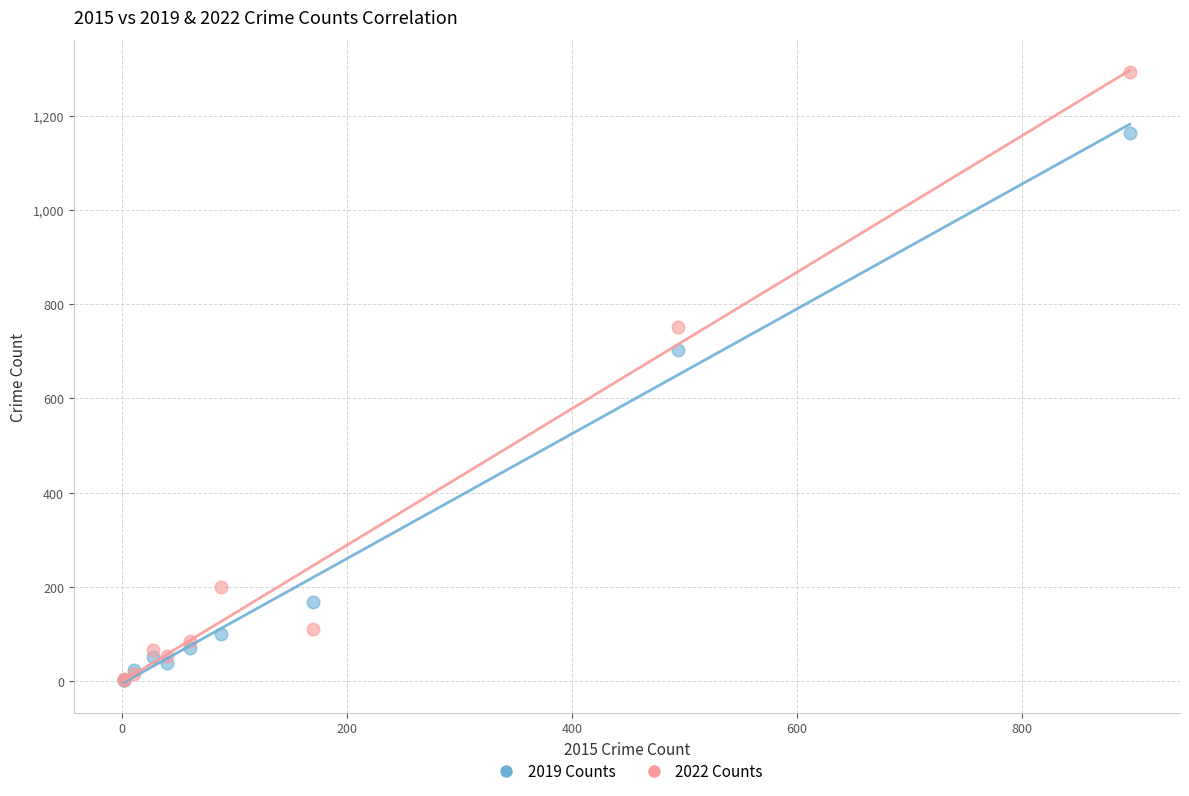

In the 2022 Counts series, what Y value is closest to 648?

751